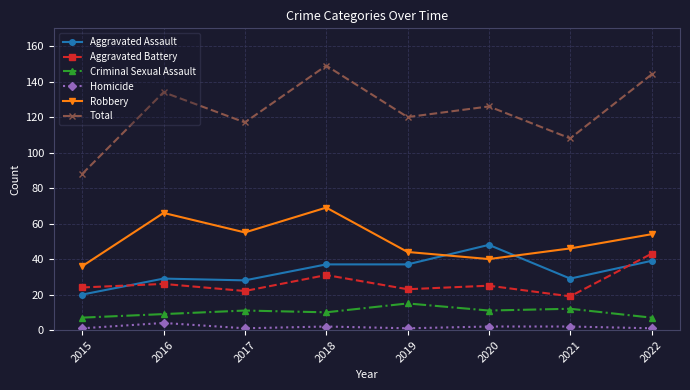

What is the maximum value shown in the chart?

149